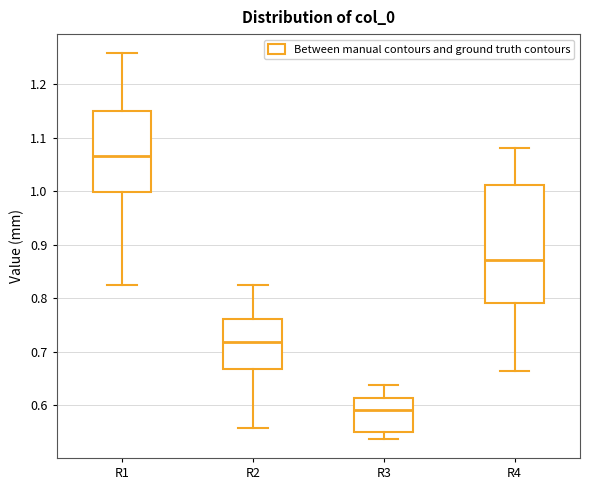

Reading left to right, transcribe this box plot: for each box, give where its median line is, the range the box spans, and where its two whiskers end, as read against the y-axis. The values are not printed on the chart, so give them approximately, as read against the axis.

R1: median 1.07, box 1.00 to 1.15, whiskers 0.83 to 1.26
R2: median 0.72, box 0.67 to 0.76, whiskers 0.56 to 0.82
R3: median 0.59, box 0.55 to 0.61, whiskers 0.54 to 0.64
R4: median 0.87, box 0.79 to 1.01, whiskers 0.66 to 1.08